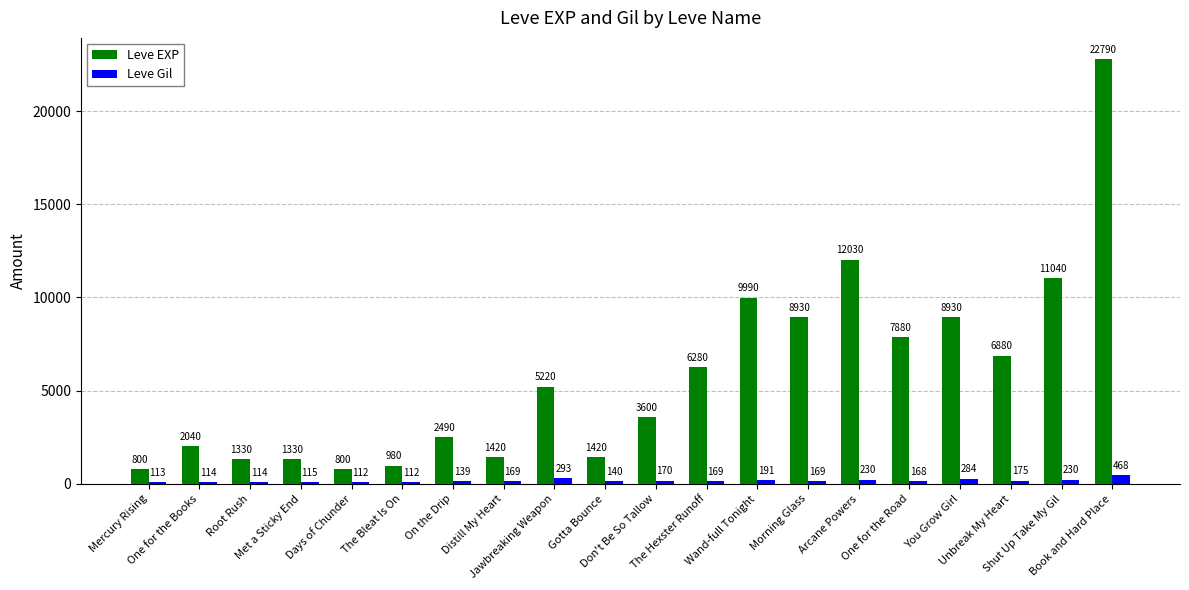

What is the sum of all Leve Gil values?

3675